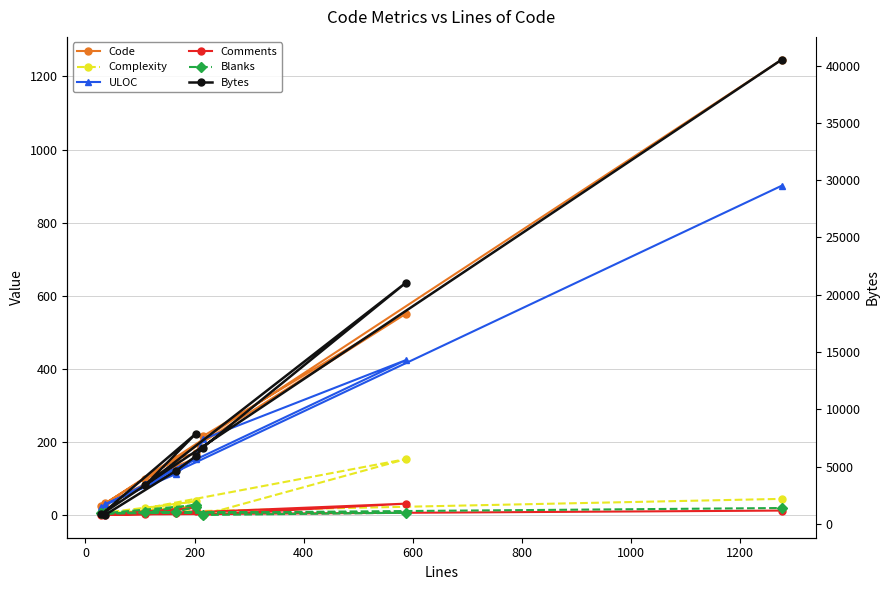

True or false: Blanks has a value of 2 at −200.

False